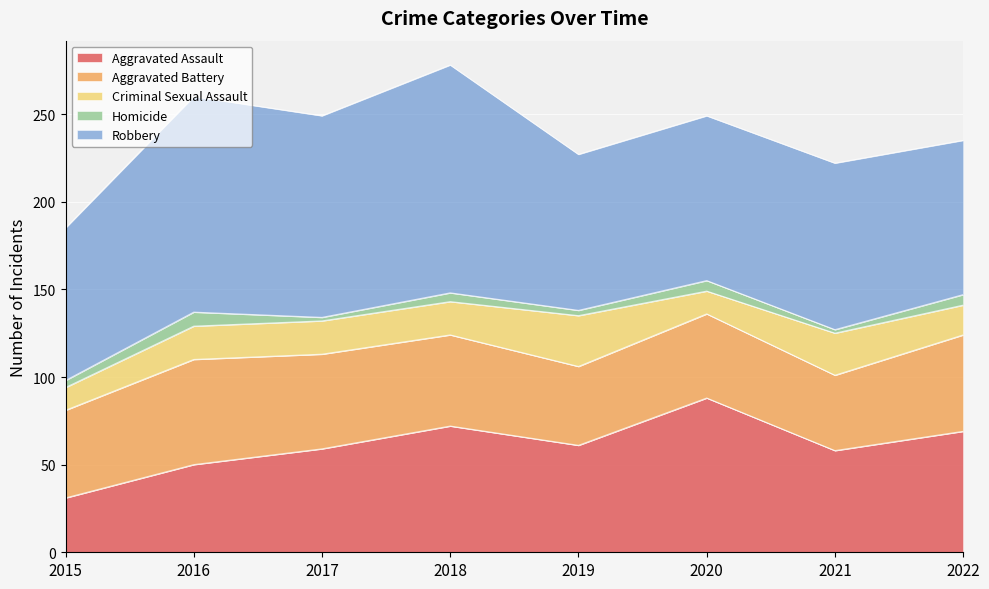

The Aggravated Assault series shows 58 at 2021. True or false?

True